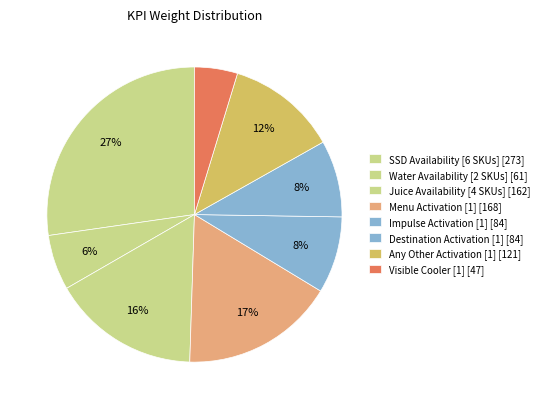

How many segments does this pie chart have?

8